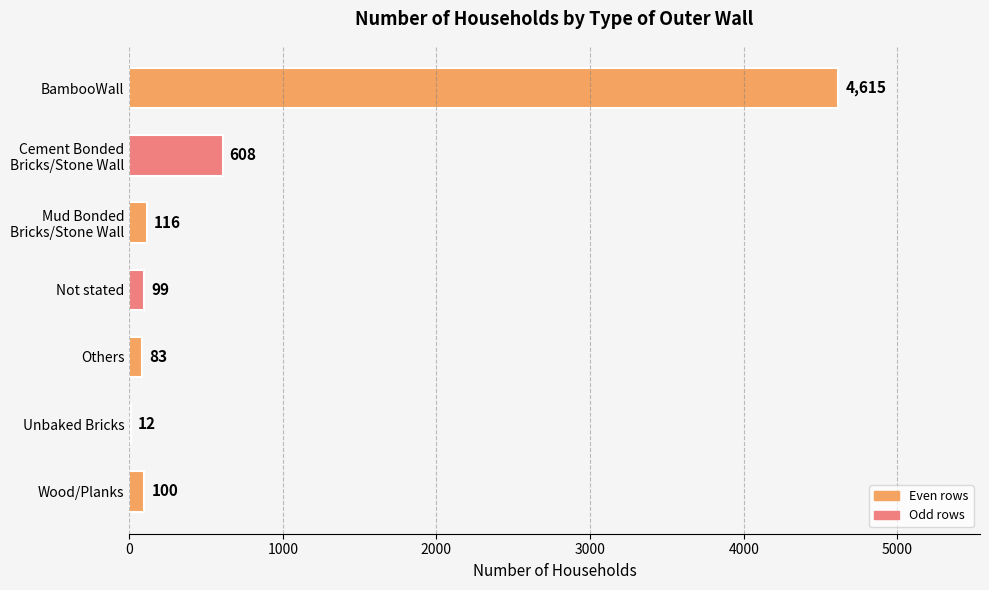

Count the number of categories in the chart.

7